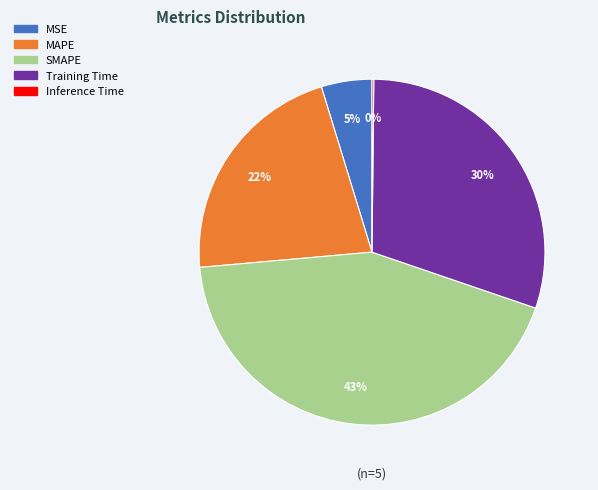

What percentage is the MSE slice, to the nearest percent?

5%